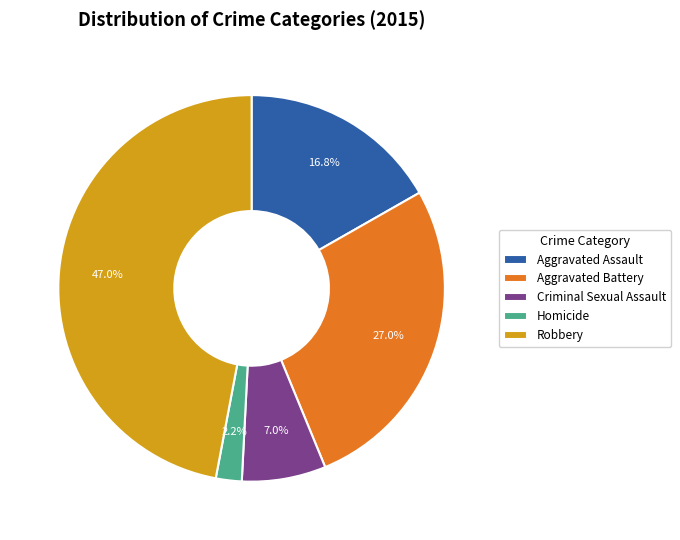

Is there any slice that represents more than half of the pie?

No